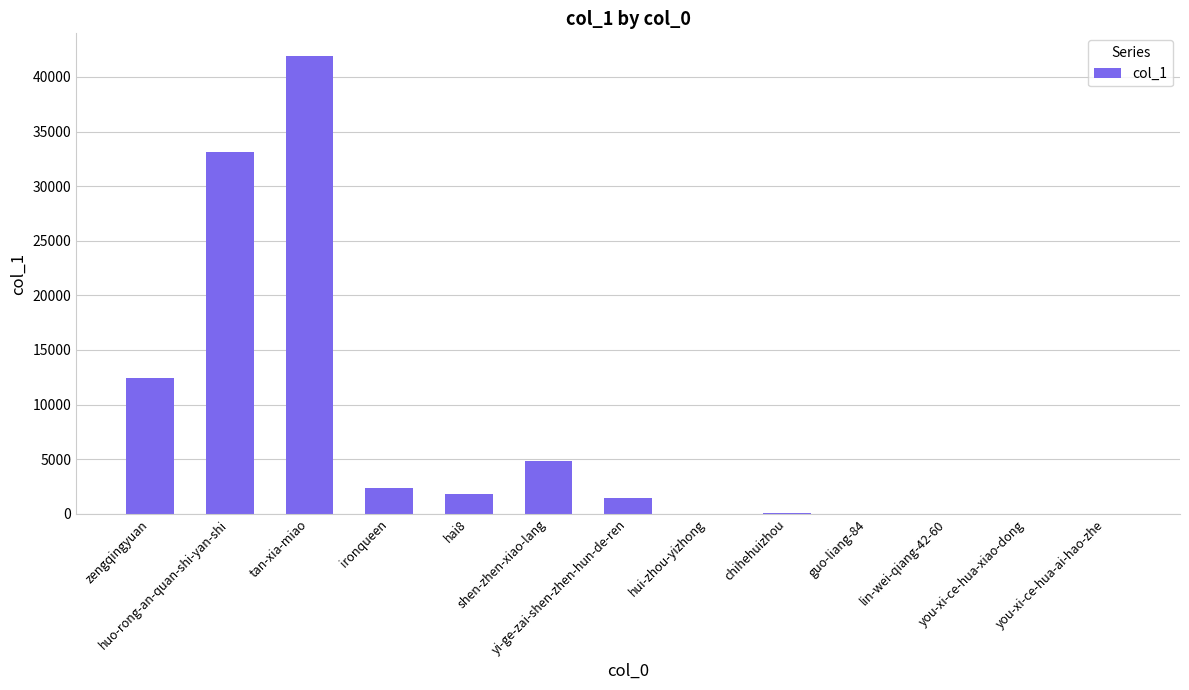

Does the chart contain stacked bars?

No